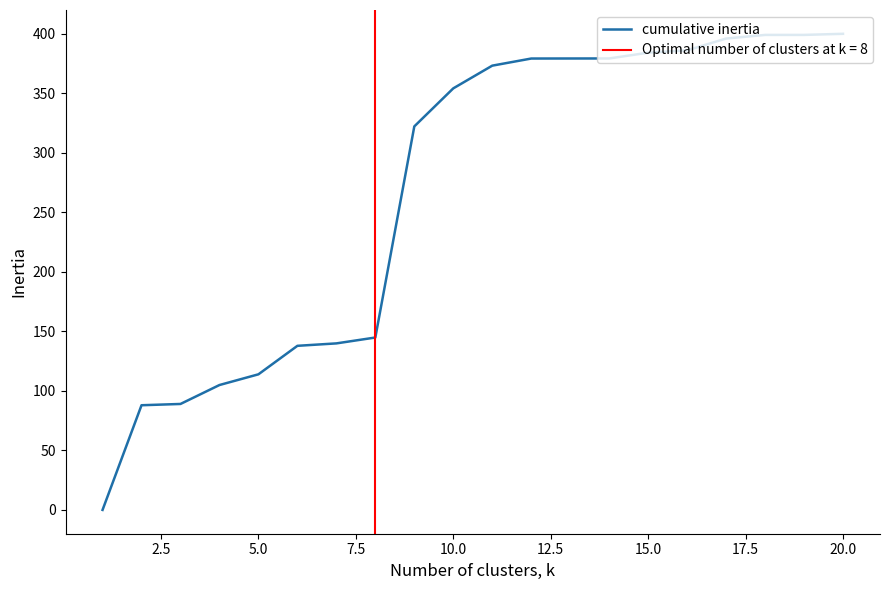

The cumulative inertia series shows 384.0 at 15.0. True or false?

True